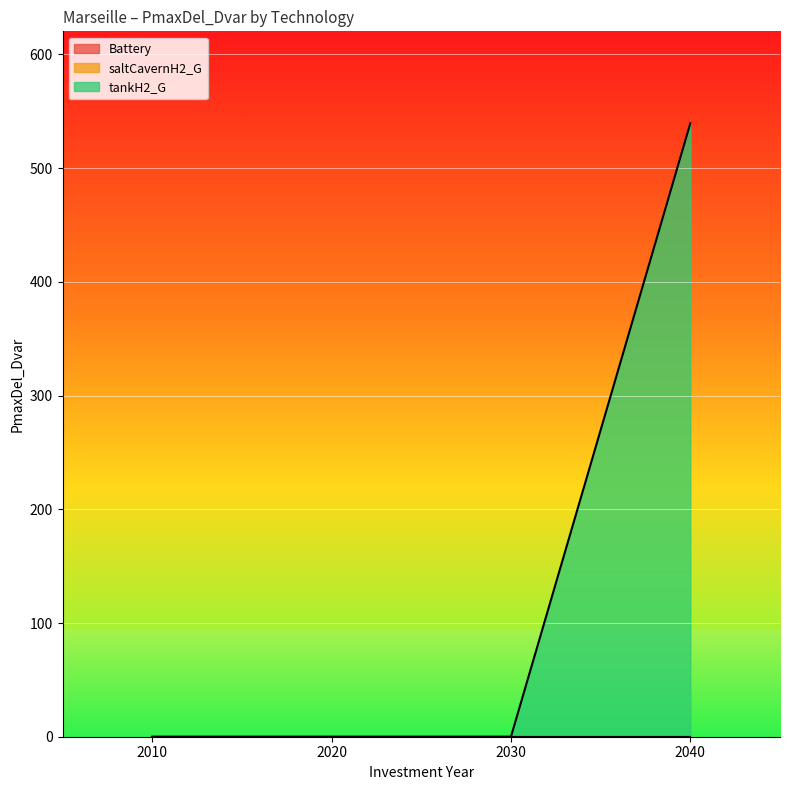

At how many categories does at least one series exceed 292?

1